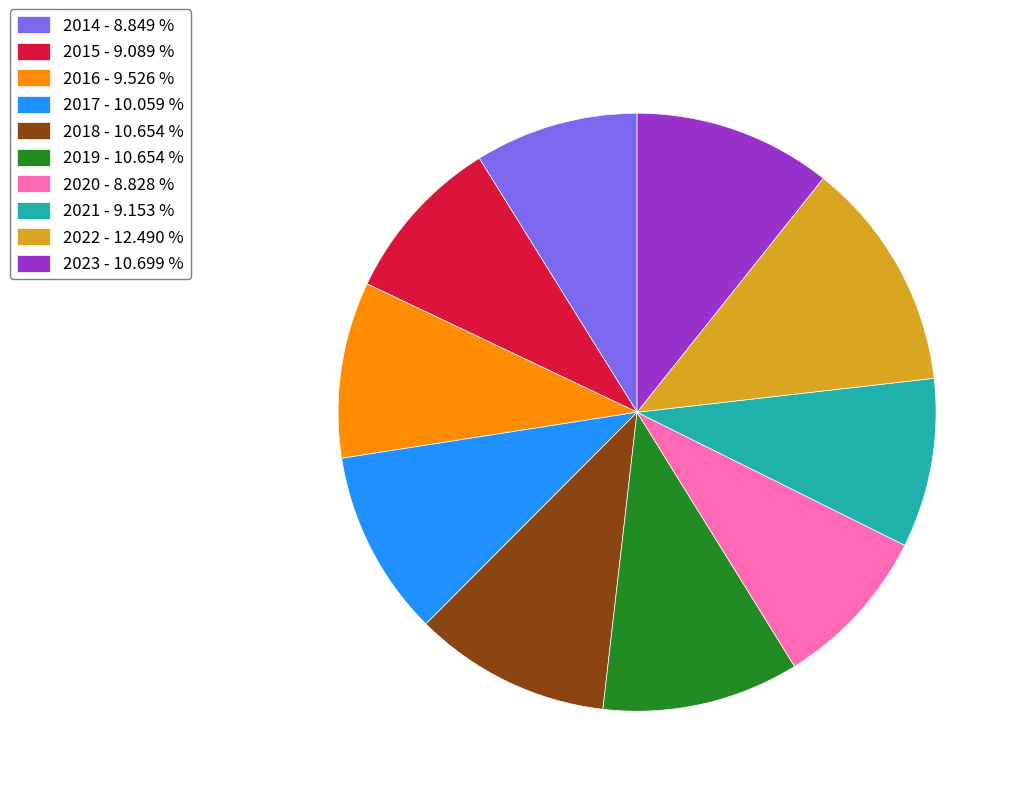

Count the number of slices in the pie.

10